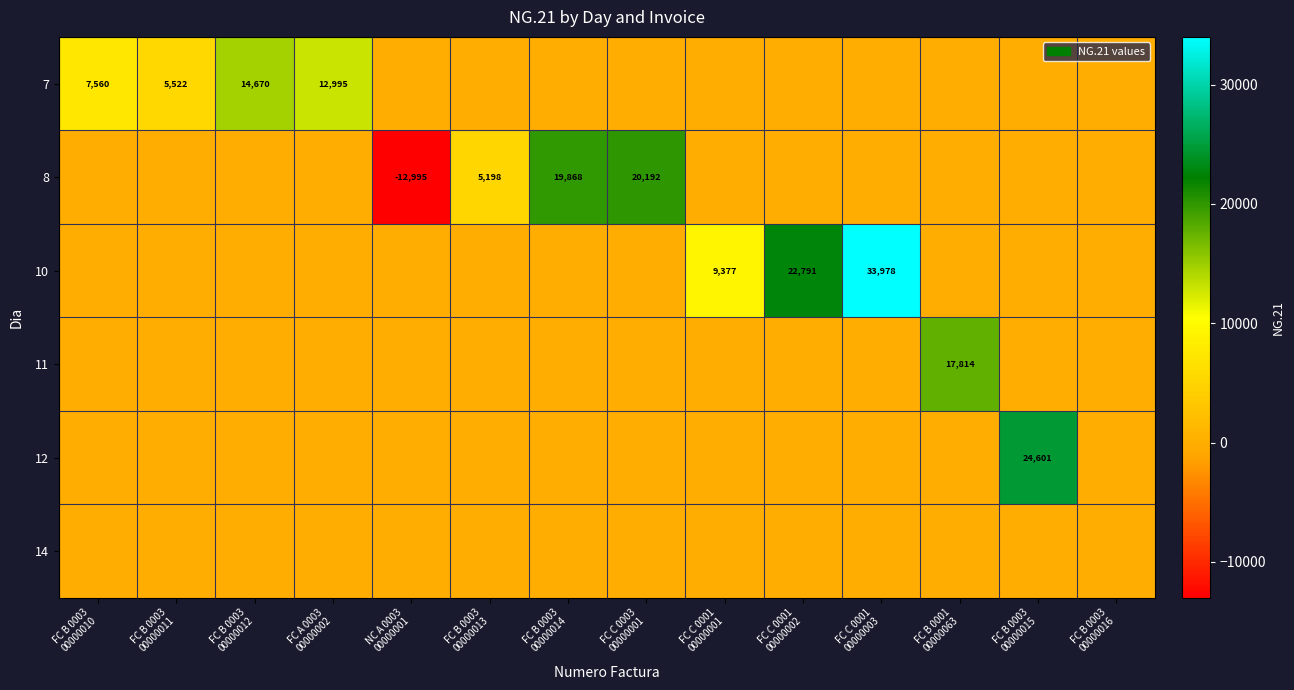

Rank the categories by 10 value from lowest to highest.

FC B 0003 00000010, FC B 0003 00000011, FC B 0003 00000012, FC A 0003 00000002, NC A 0003 00000001, FC B 0003 00000013, FC B 0003 00000014, FC C 0003 00000001, FC B 0001 00000063, FC B 0003 00000015, FC B 0003 00000016, FC C 0001 00000001, FC C 0001 00000002, FC C 0001 00000003